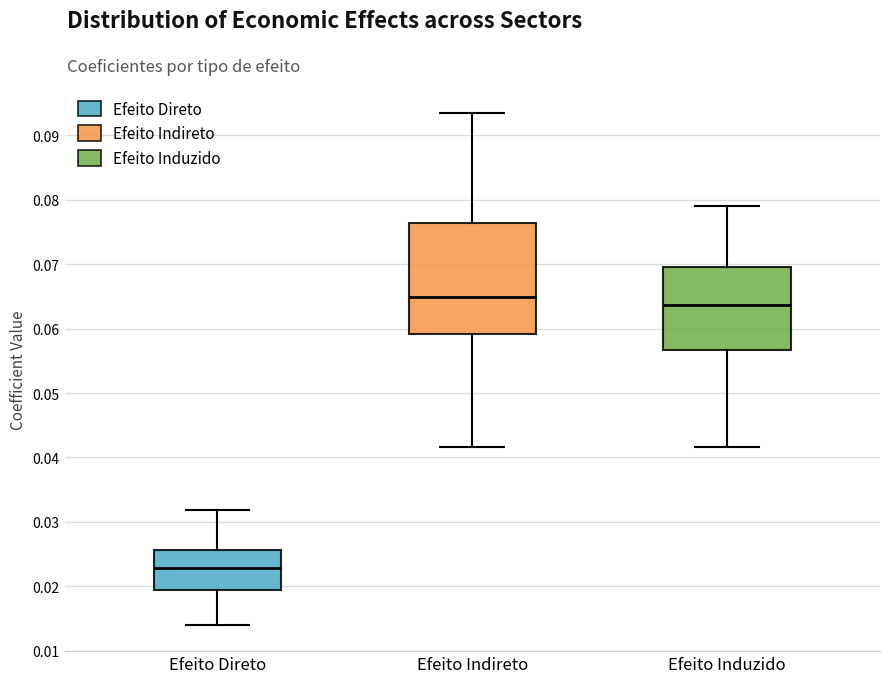

Reading left to right, transcribe this box plot: for each box, give where its median line is, the range the box spans, and where its two whiskers end, as read against the y-axis. The values are not printed on the chart, so give them approximately, as read against the axis.

Efeito Direto: median 0.023, box 0.019 to 0.026, whiskers 0.014 to 0.032
Efeito Indireto: median 0.065, box 0.059 to 0.076, whiskers 0.042 to 0.094
Efeito Induzido: median 0.064, box 0.057 to 0.070, whiskers 0.042 to 0.079